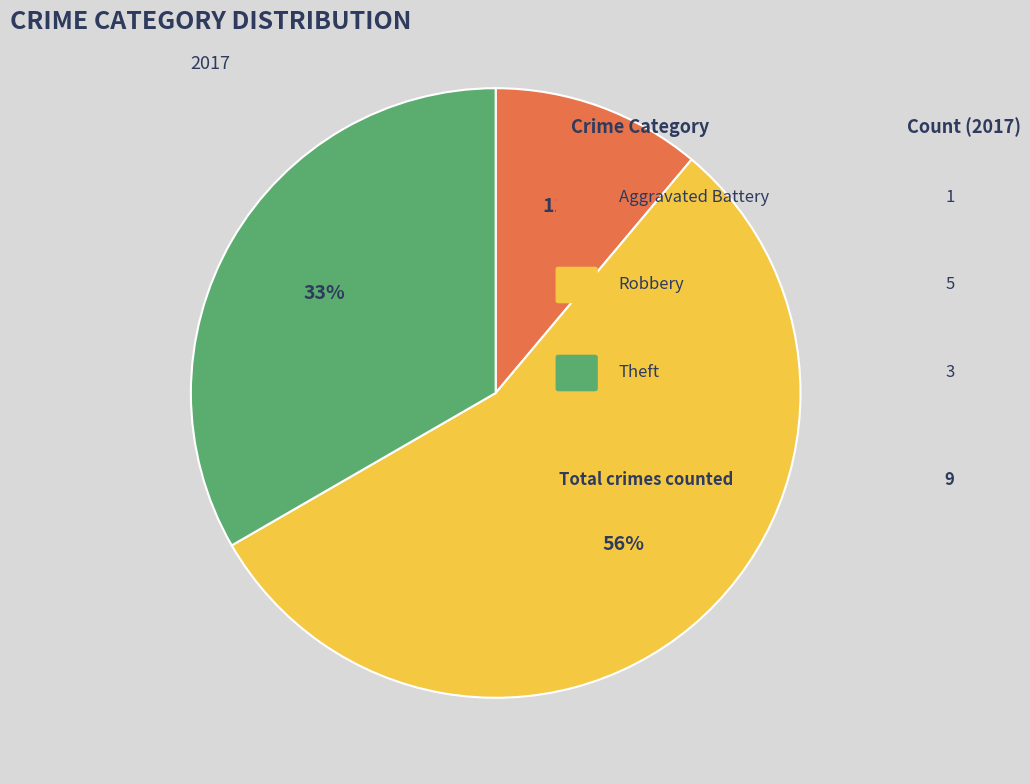

Is there a majority slice in this chart?

Yes